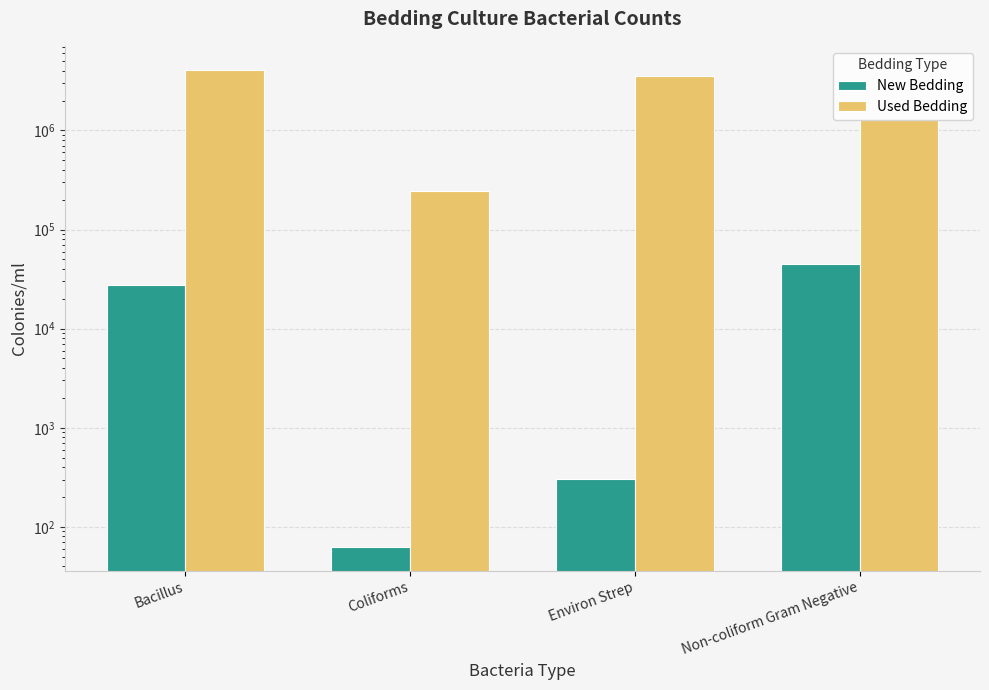

Reading right to left, transcribe all the data shown in this chart.

New Bedding: Non-coliform Gram Negative=45046.2	Environ Strep=303.8	Coliforms=62.5	Bacillus=27816.2
Used Bedding: Non-coliform Gram Negative=1279785.7	Environ Strep=3530952.4	Coliforms=244469.0	Bacillus=4096428.6